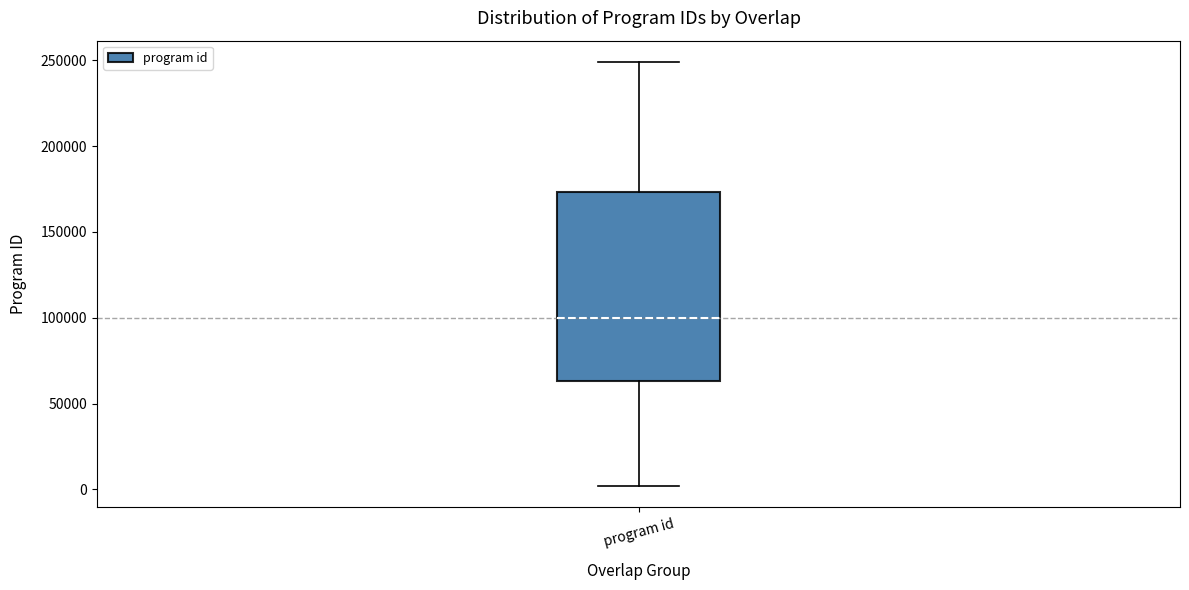

Where does the median line of the box for program id sit on the y-axis? The values are not printed on the chart, so give them approximately, as read against the axis.

100000